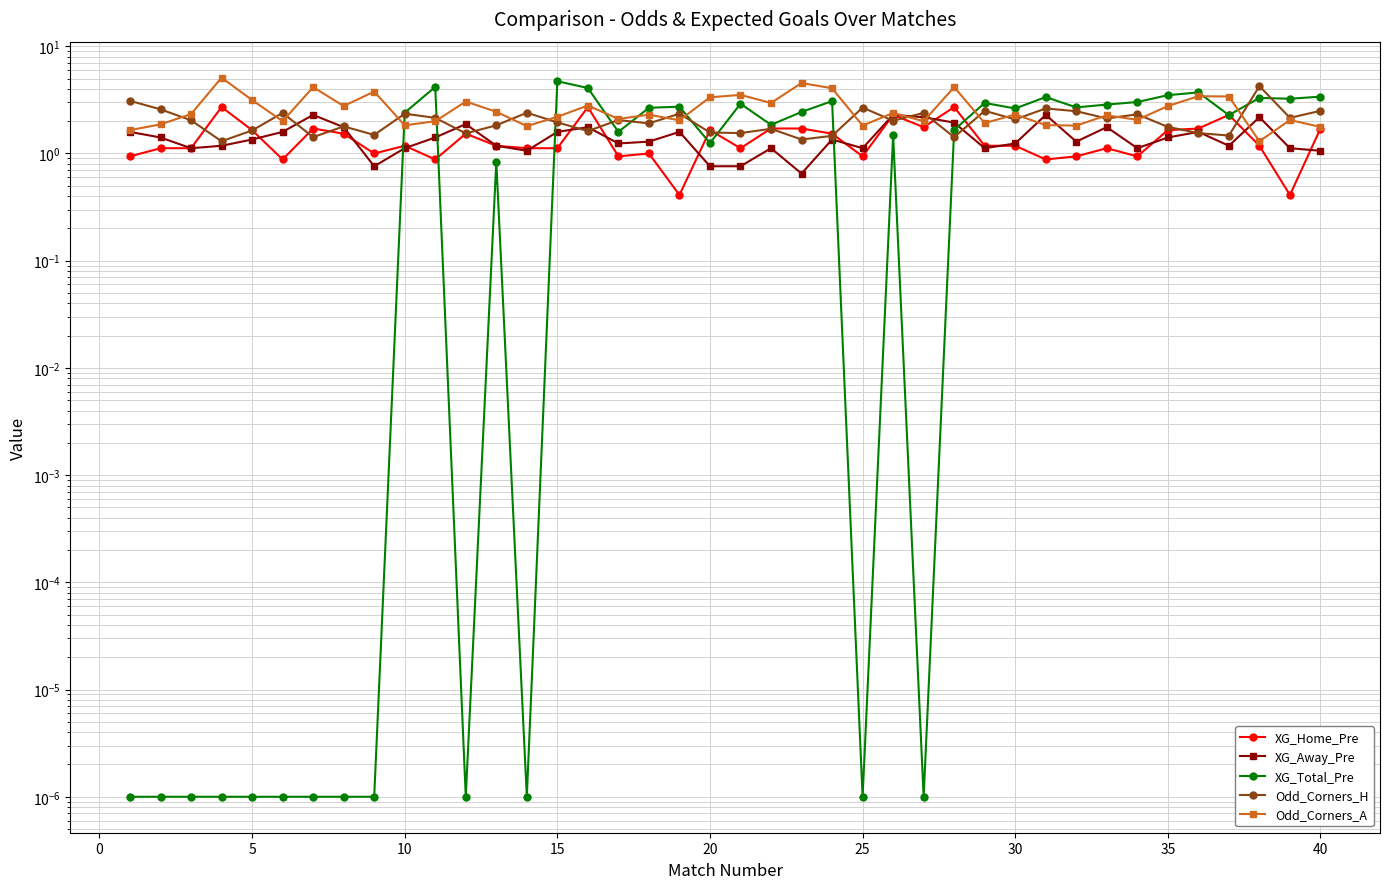

How many lines are shown in the chart?

5